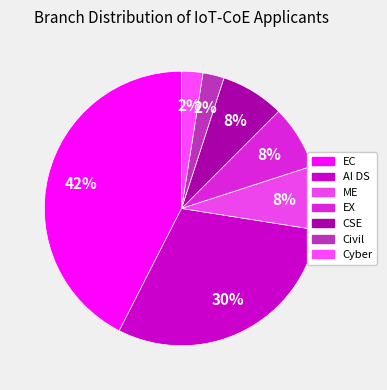

To the nearest percent, what percentage of the pie is ME?

8%